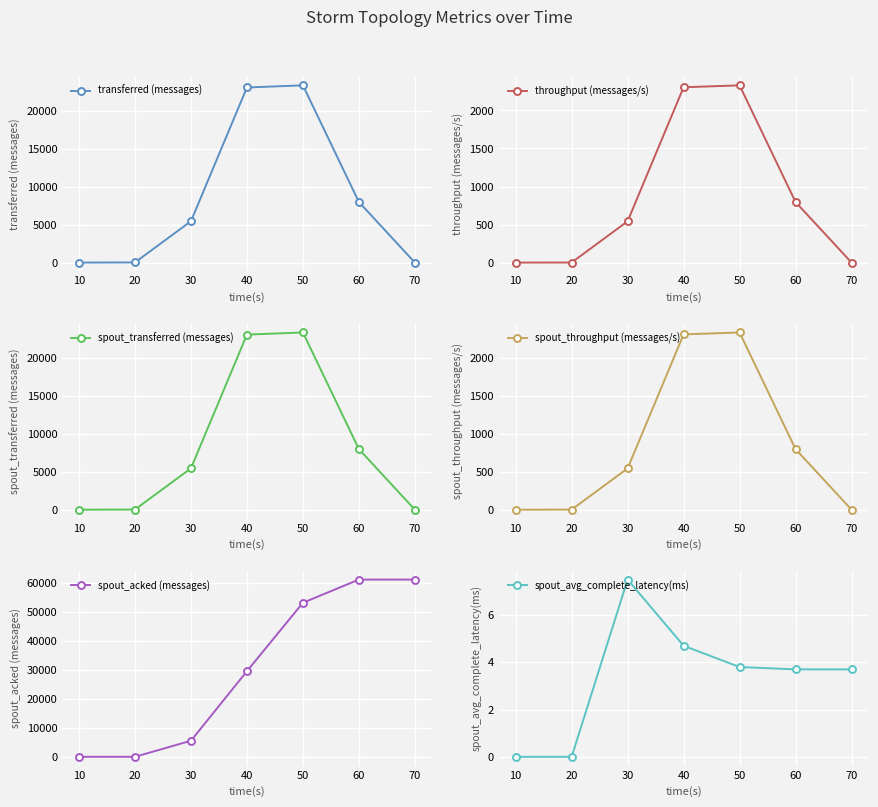

Which series changed the most between 40 and 60?

spout_acked (messages)